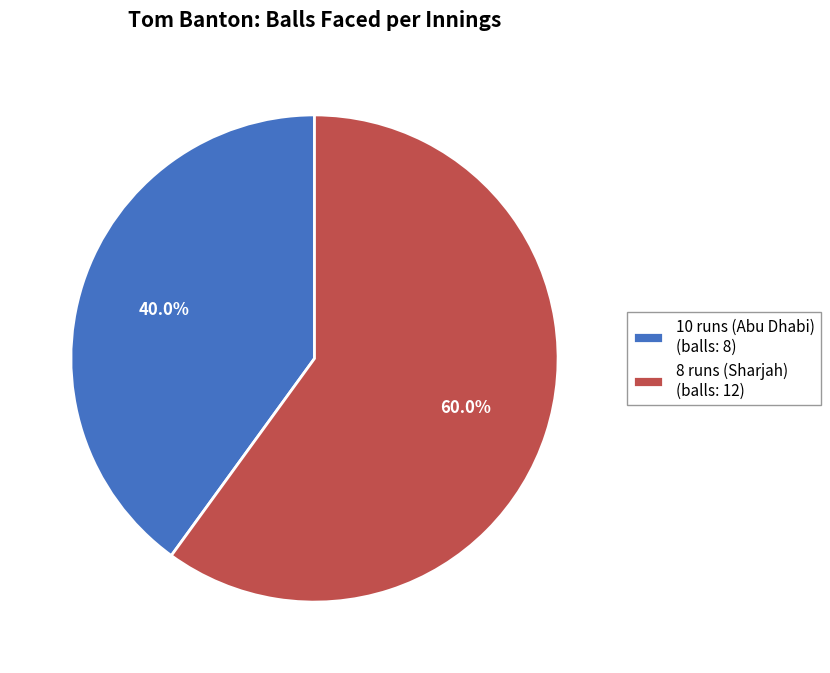

Which category has the smallest portion of the pie?

10 runs (Abu Dhabi)